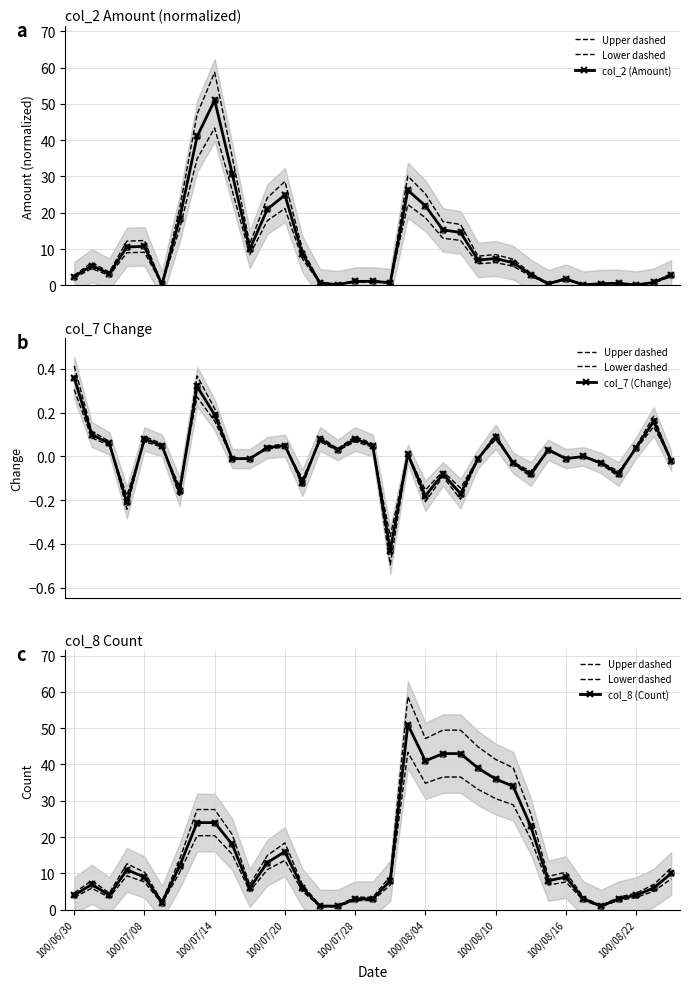

At which category is the sum across all series the highest?

19